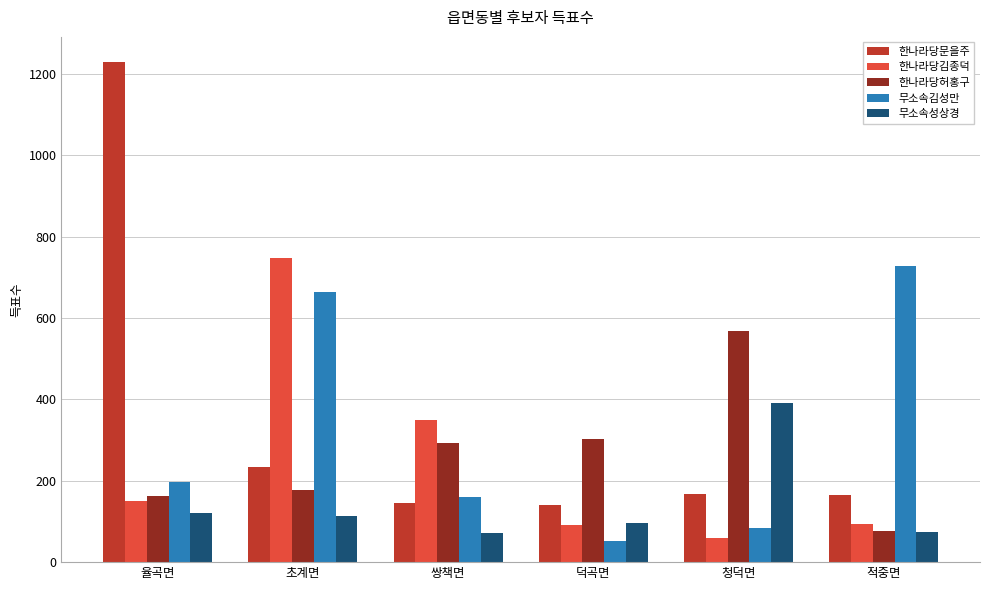

Which series has the widest spread of values?

한나라당문을주